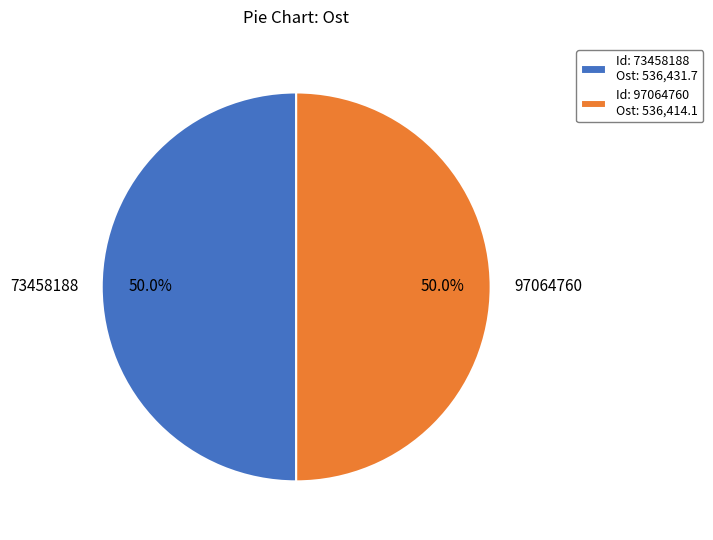

What portion of the pie excludes 97064760?

50.0%